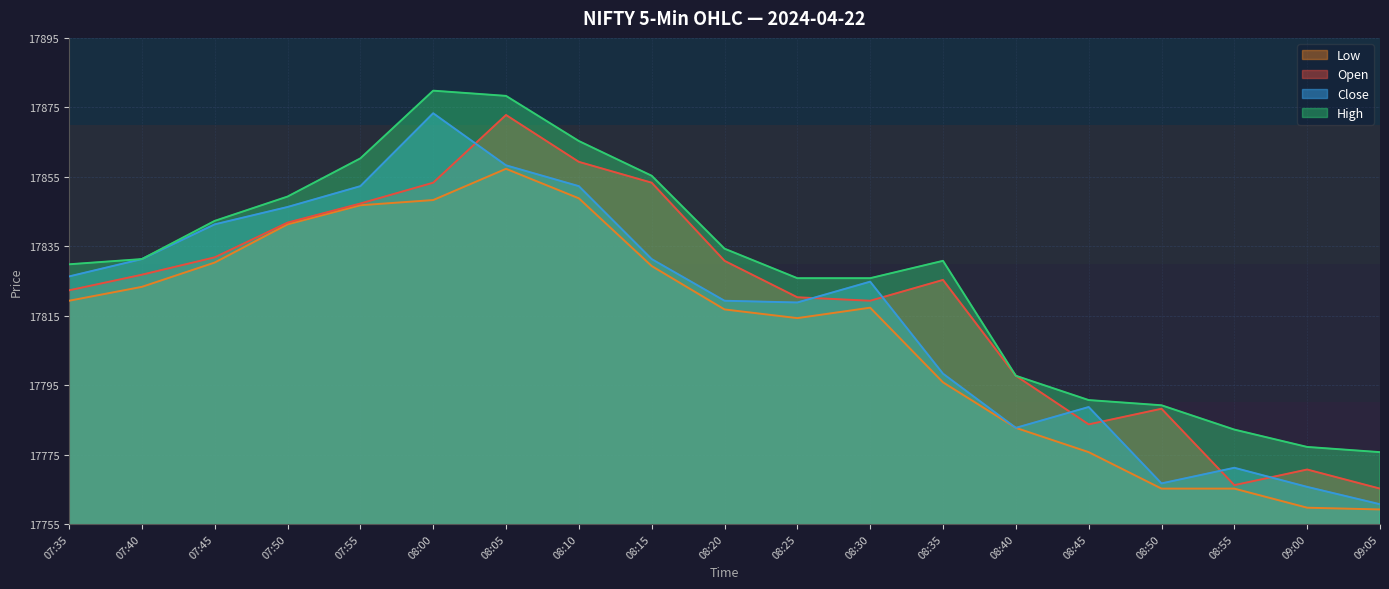

True or false: Low and Open cross at least once.

False